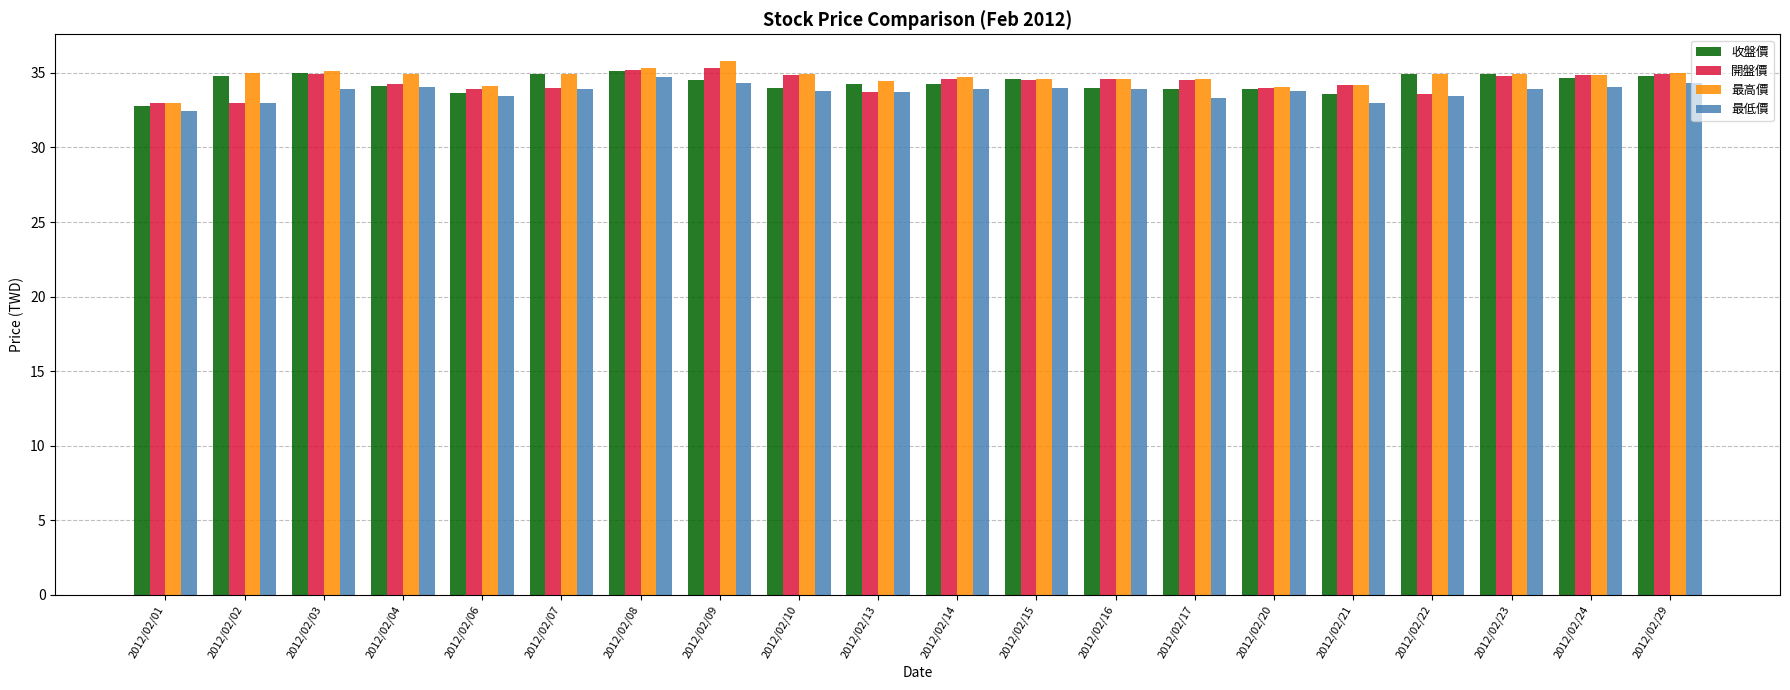

What is the minimum value for 收盤價?

32.8